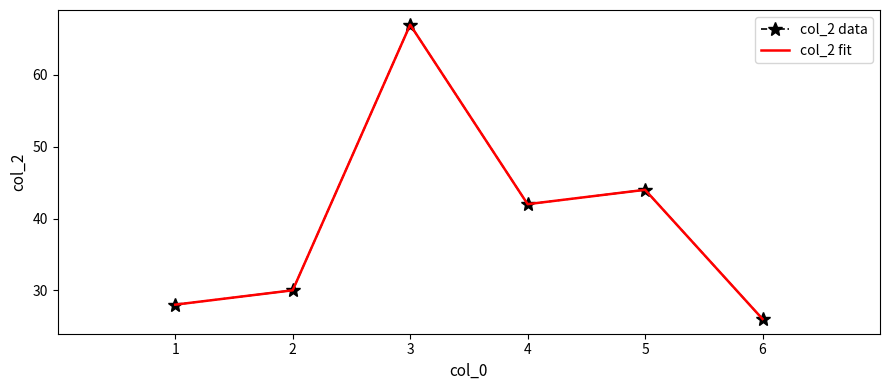

At which label is col_2 data closest to 46?

5